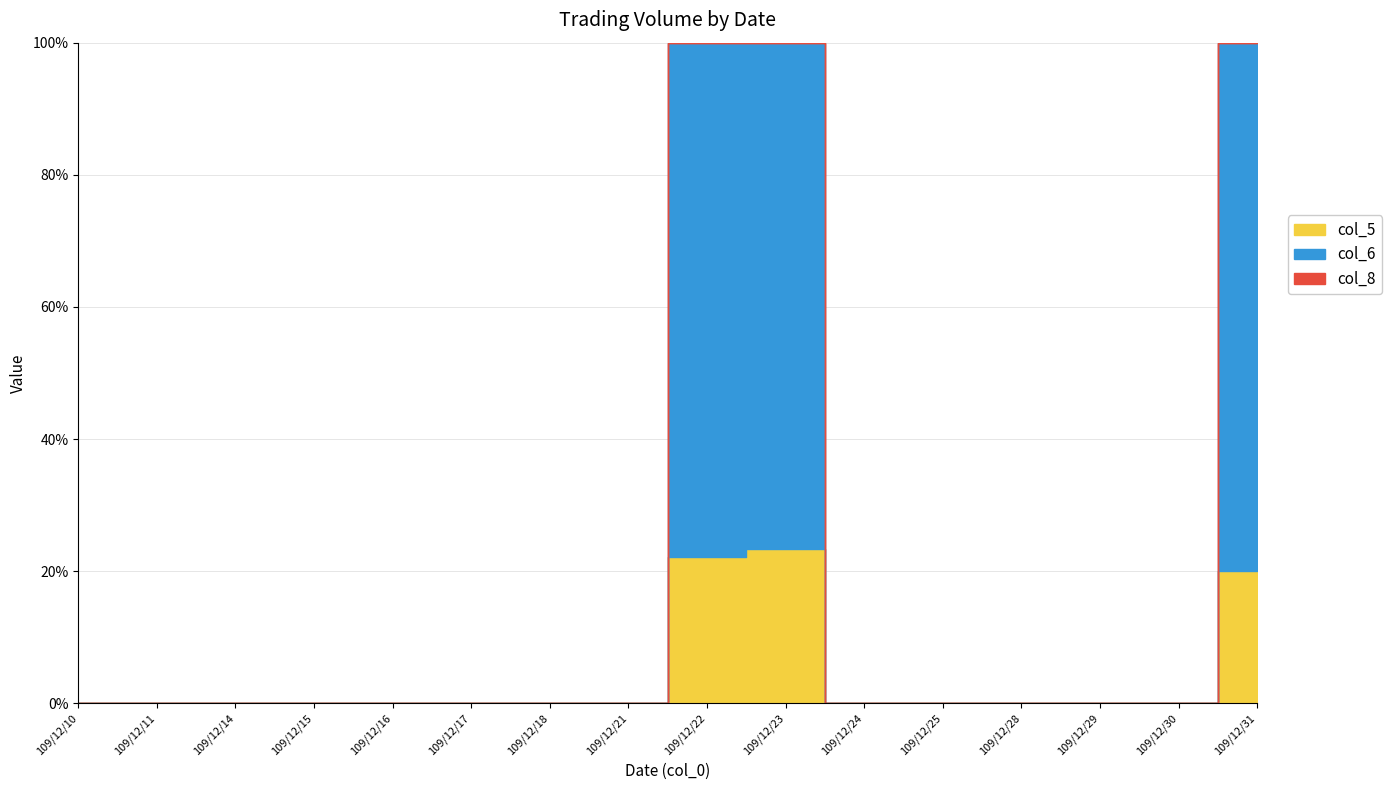

How many values in the col_6 series exceed 0?

3